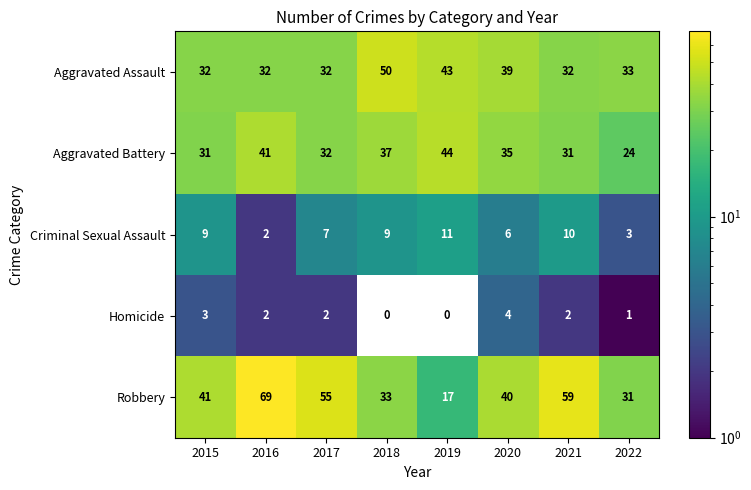

How many distinct data groups are displayed?

5